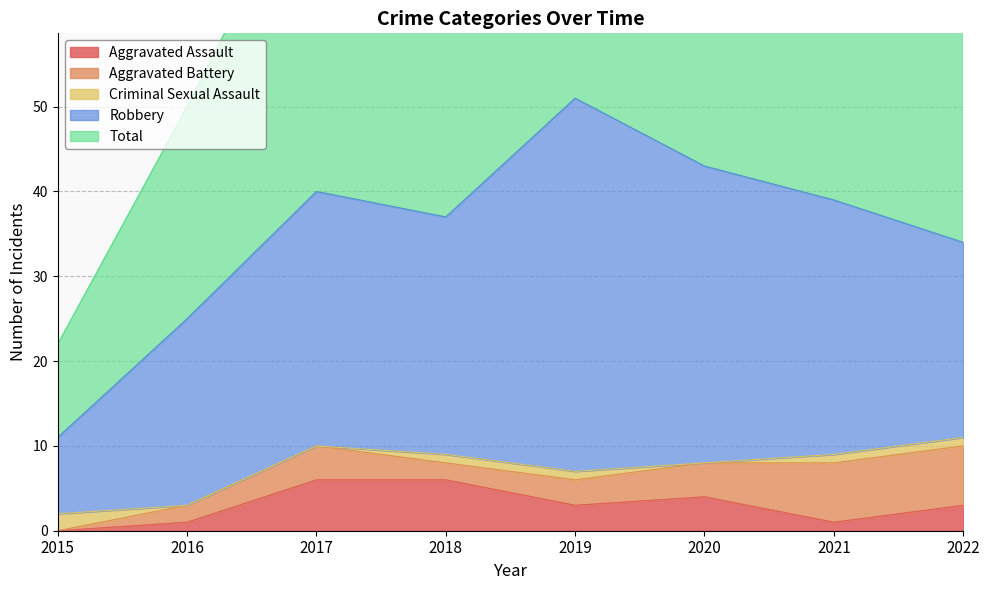

In Criminal Sexual Assault, how many points are lower than both neighbors (excluding endpoints)?

1